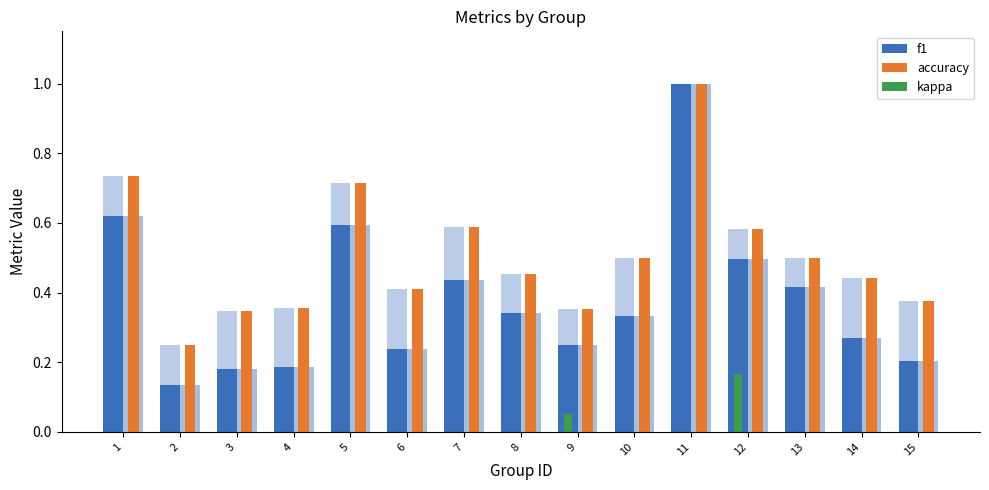

Is it true that f1 equals 0.3 at 13?

False